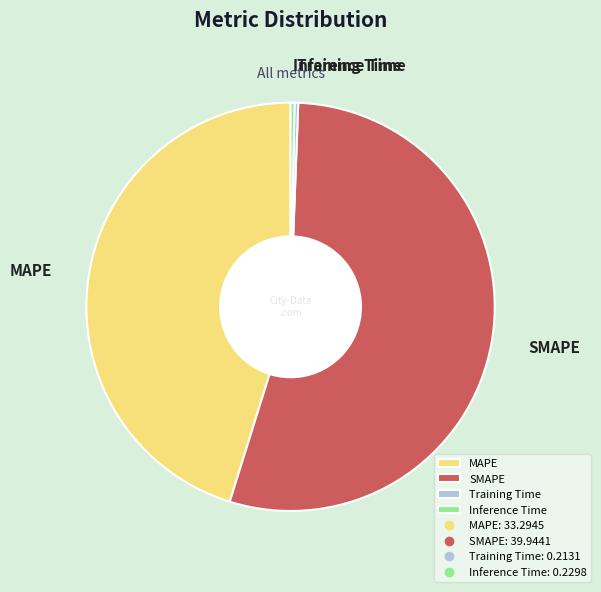

Which has a higher value, MAPE or Training Time?

MAPE